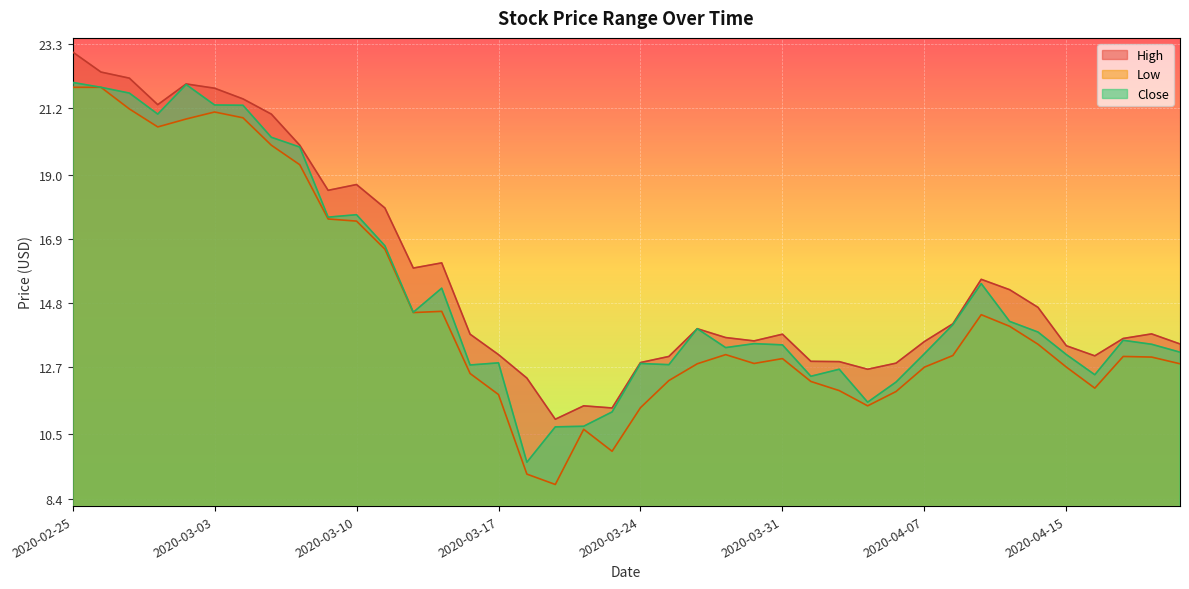

What is the label of the 10th point from the left?

2020-03-09